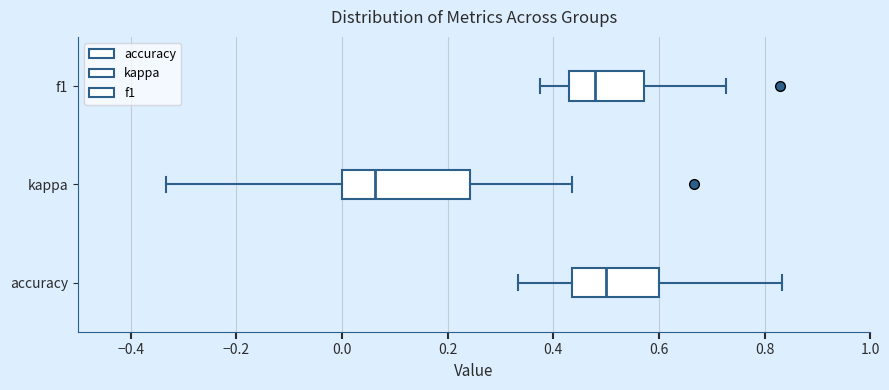

Which box's median line is the furthest to the right?

accuracy